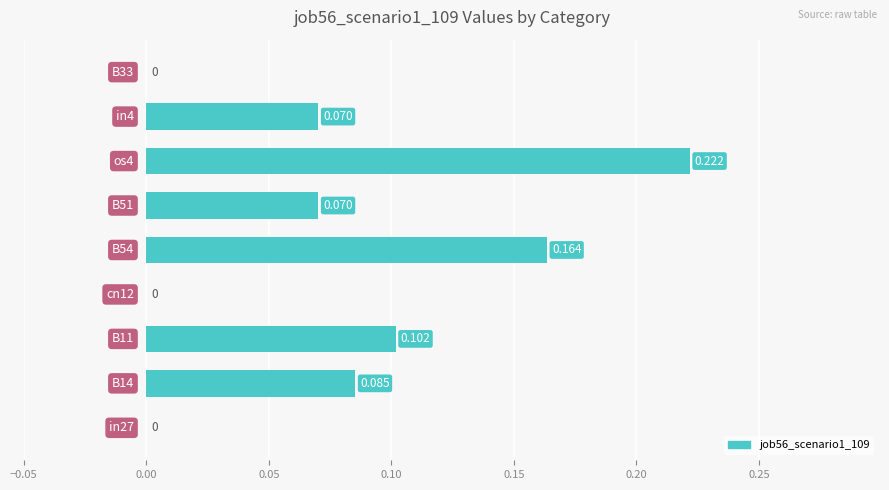

How many categories are shown in the chart?

9